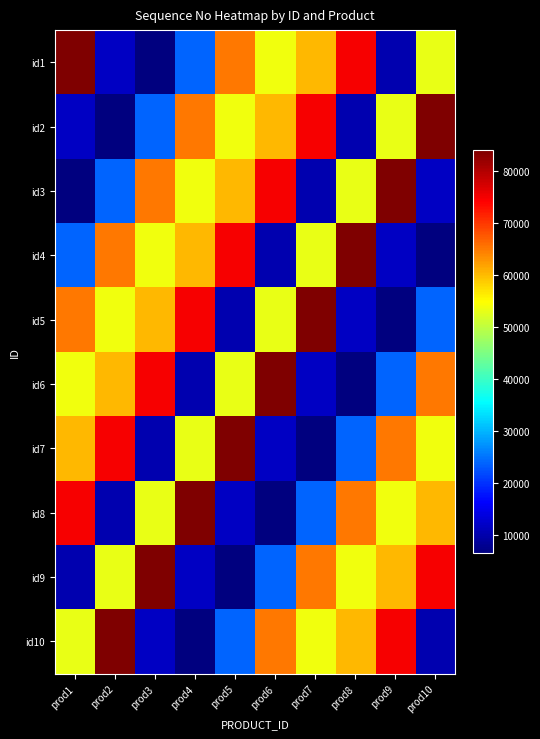

Rank the series at prod6 from lowest to highest value.

id8, id4, id7, id9, id5, id1, id2, id10, id3, id6